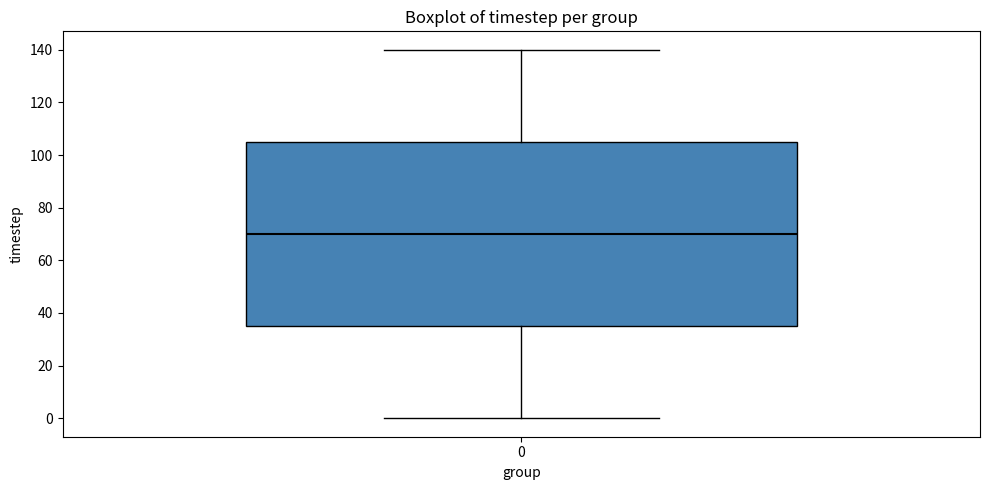

Read this box plot against the y-axis: the position of the median line, the range covered by the box, and the ends of both whiskers. The values are not printed on the chart, so give them approximately, as read against the axis.

median 70, box 36 to 106, whiskers 0 to 140